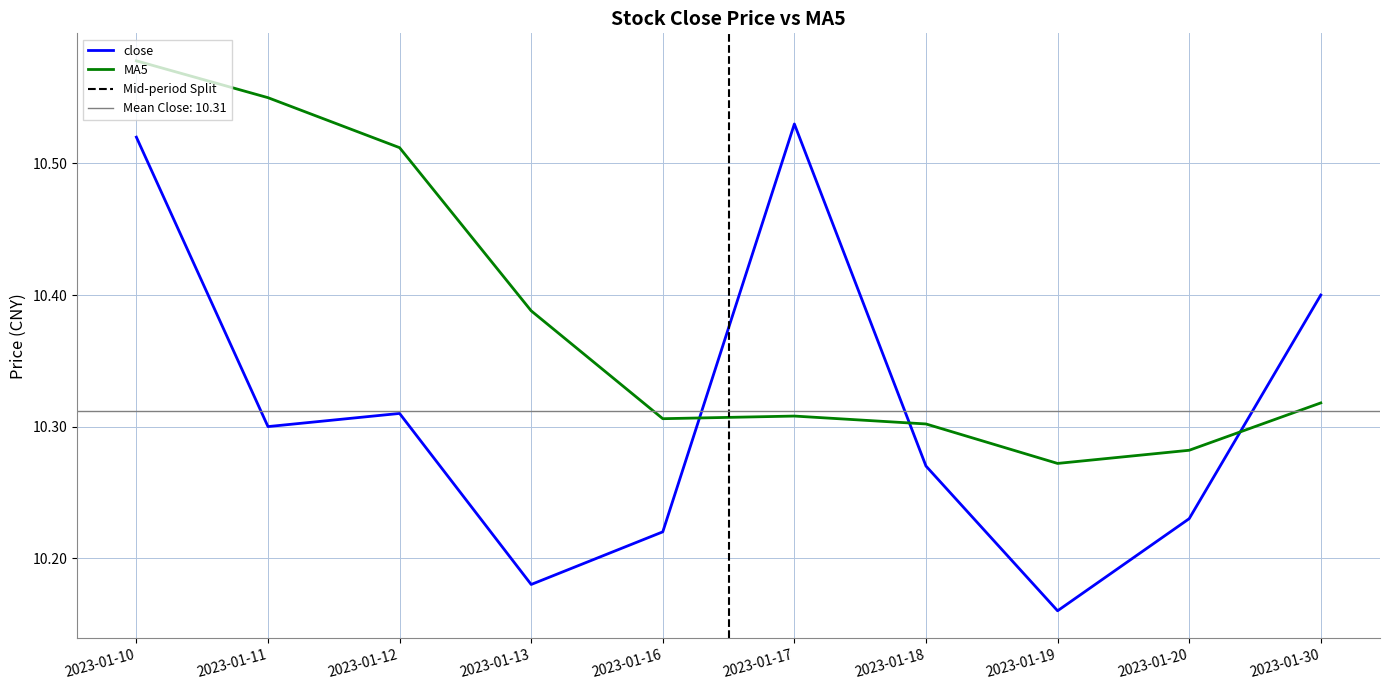

What is the average value of the close series?

10.3